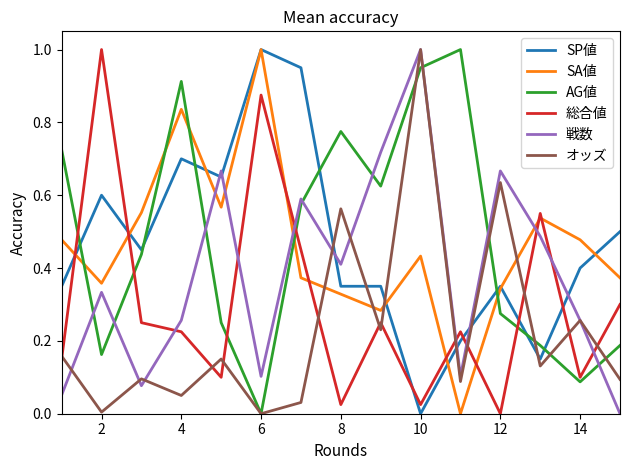

Which series ends up on top after the final intersection of SA値 and 戦数?

SA値